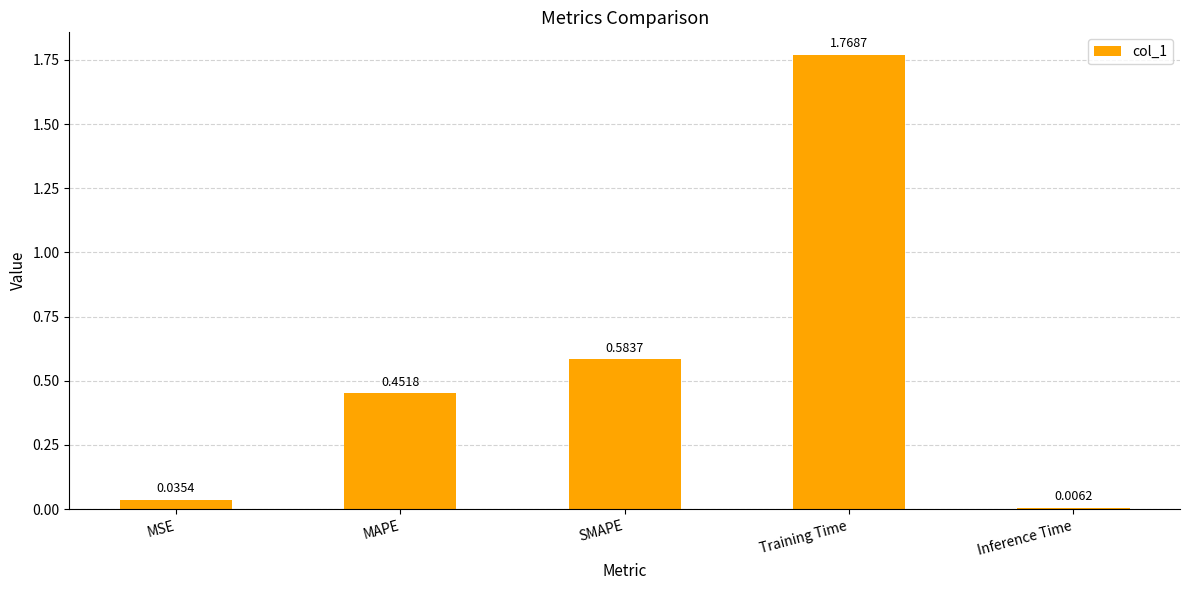

Approximately how many times larger is the value at SMAPE compared to Training Time?

0.3